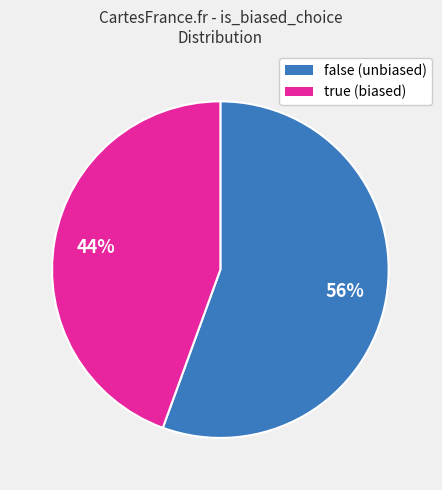

To the nearest percent, what is the average slice percentage?

50%